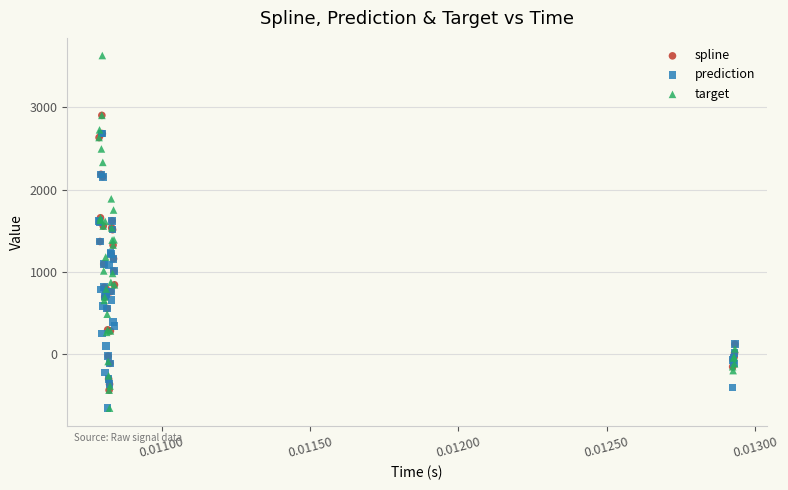

What are all the series names shown in the legend?

spline, prediction, target